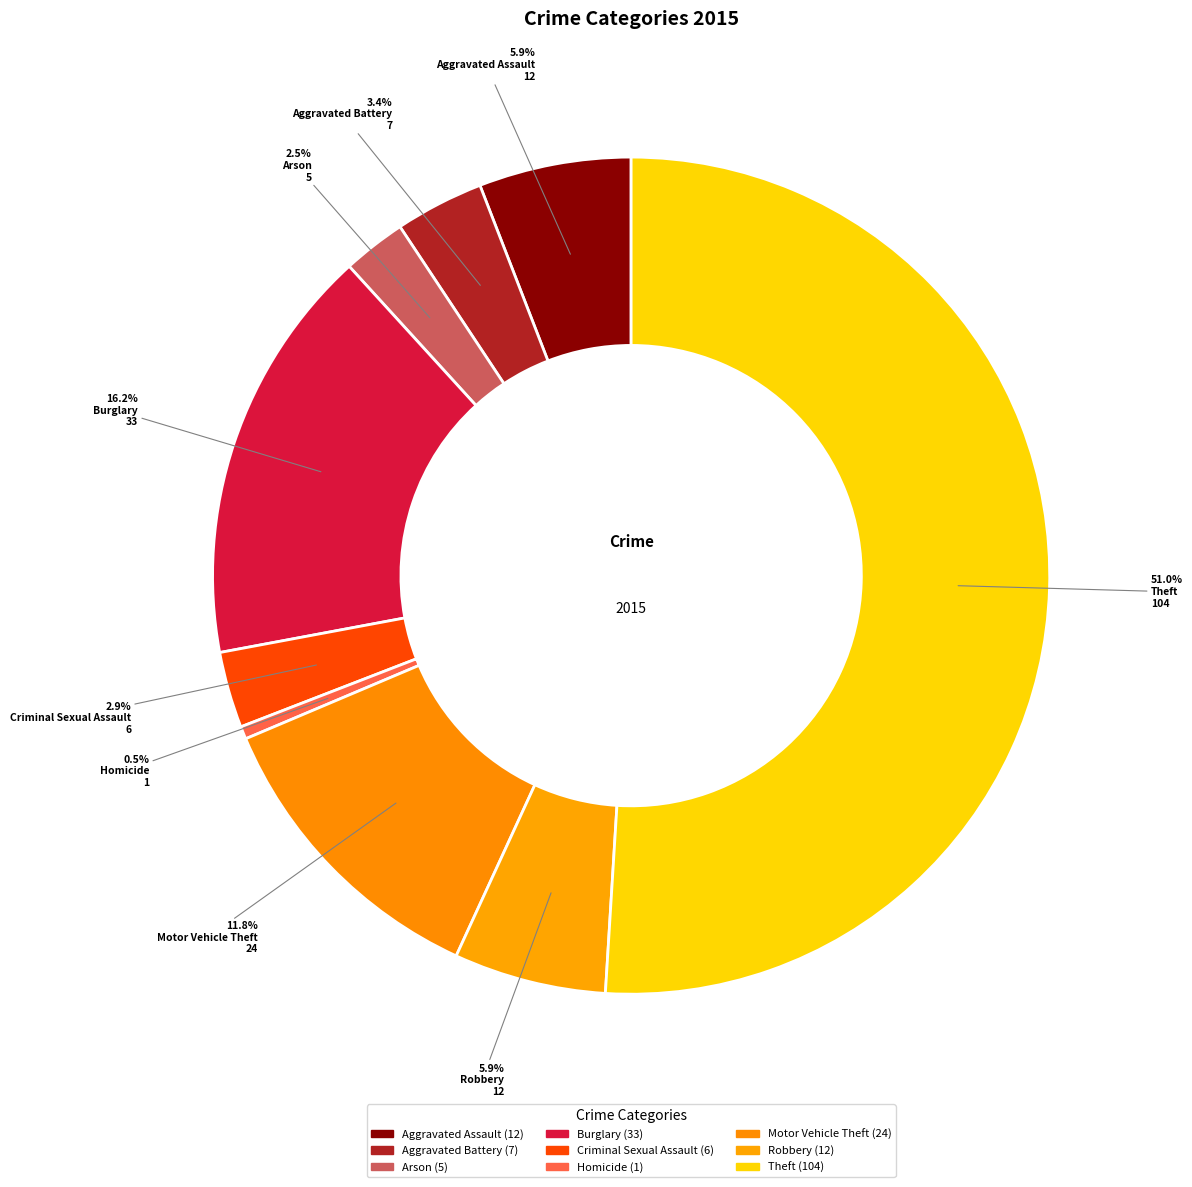

Count the number of slices in the pie.

9